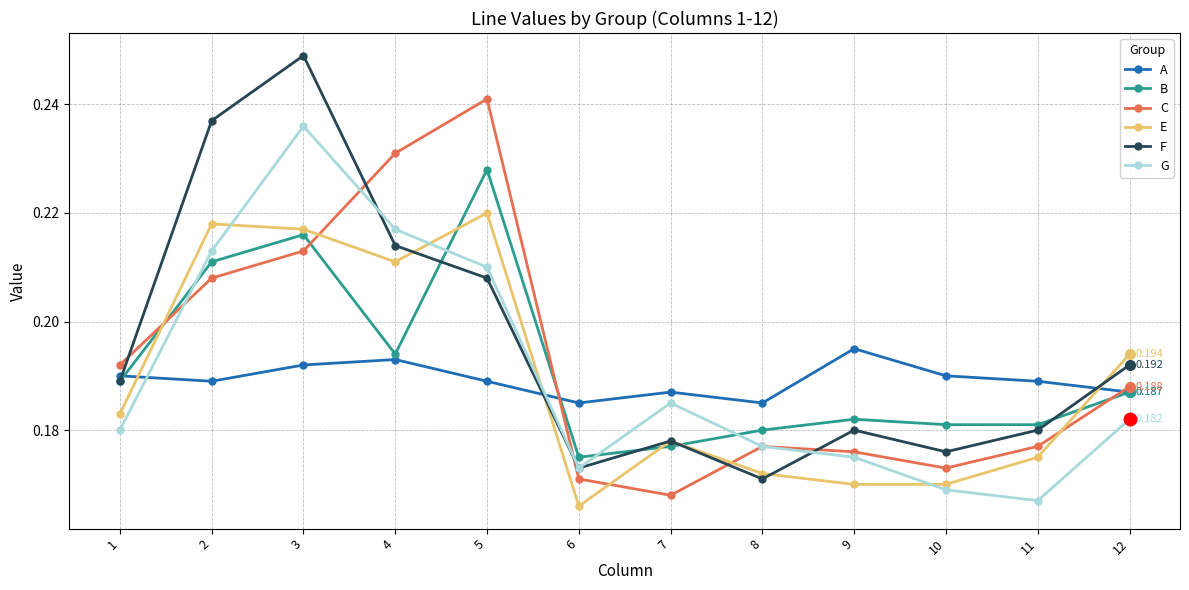

The B series shows 0.1 at 2. True or false?

False